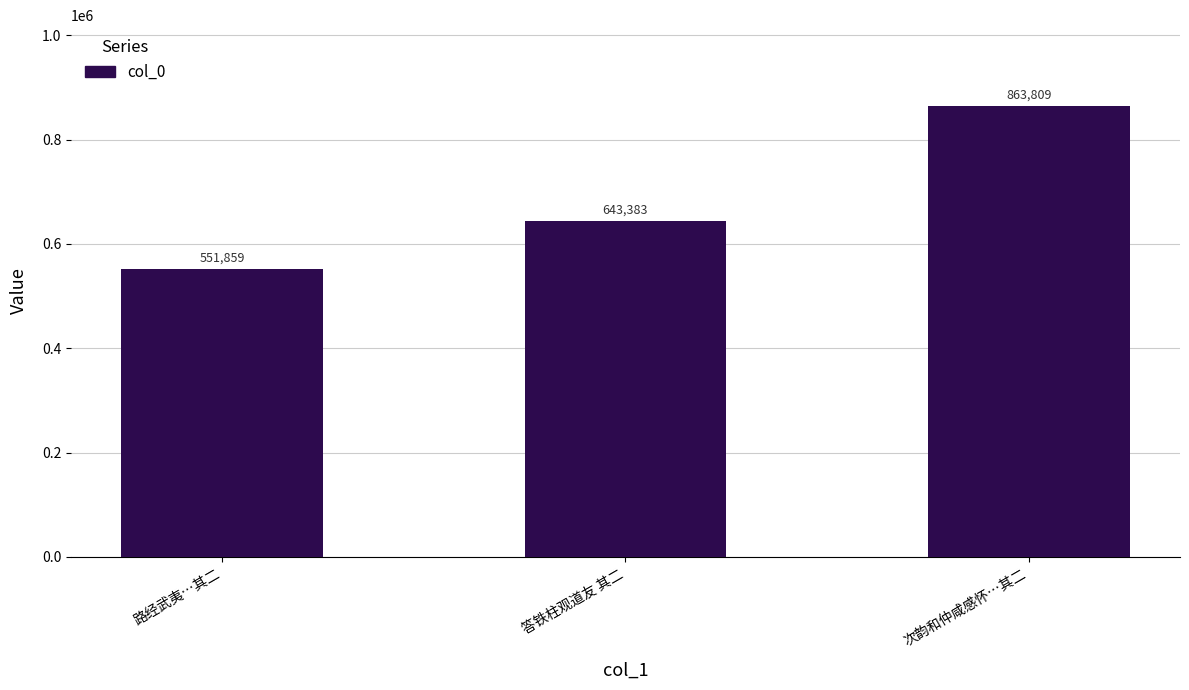

True or false: the data shows 643383 at 答铁柱观道友 其二.

True